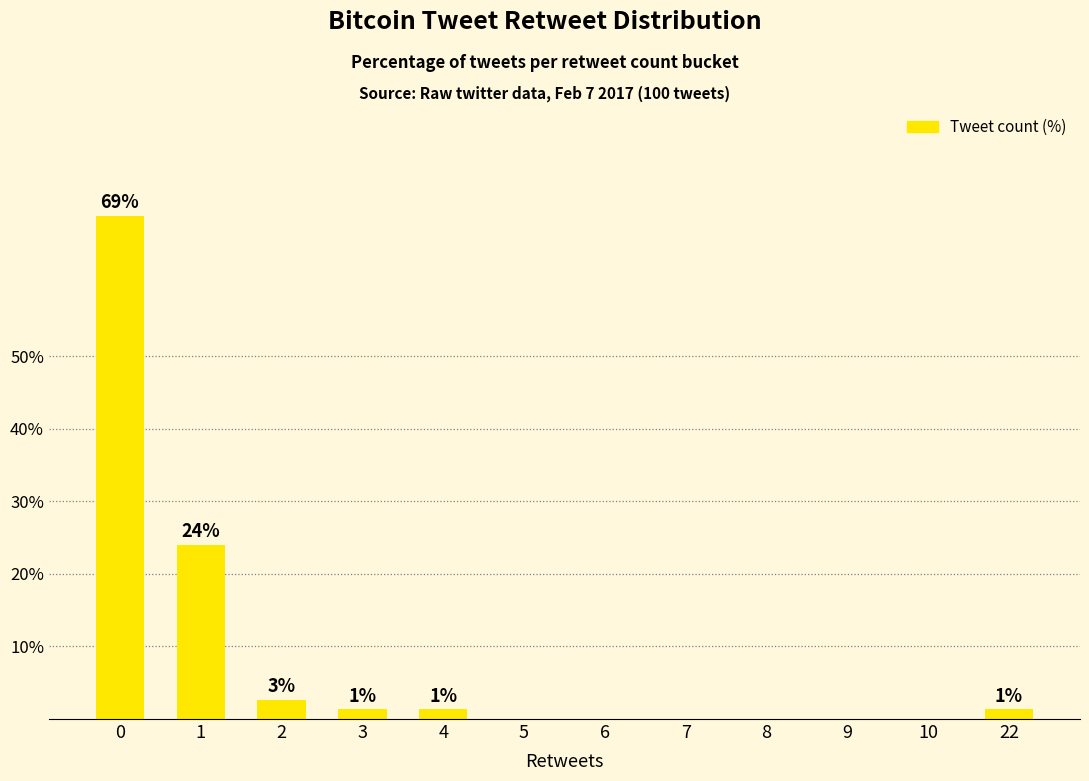

Reading left to right, list all the values displayed in this chart.

0=69.3	1=24.0	2=2.7	3=1.3	4=1.3	5=0.0	6=0.0	7=0.0	8=0.0	9=0.0	10=0.0	22=1.3